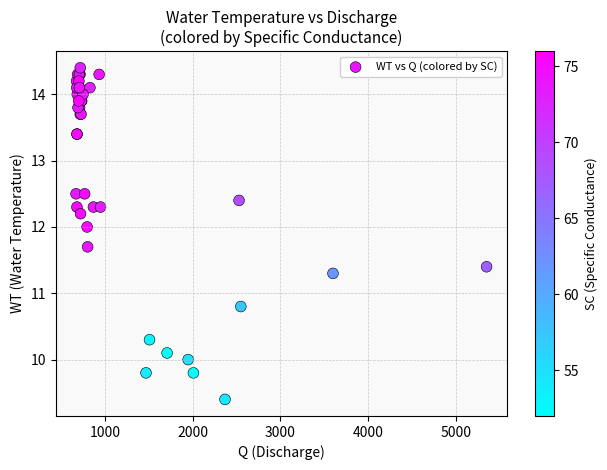

What Y value in the scatter plot is closest to 11?

10.8